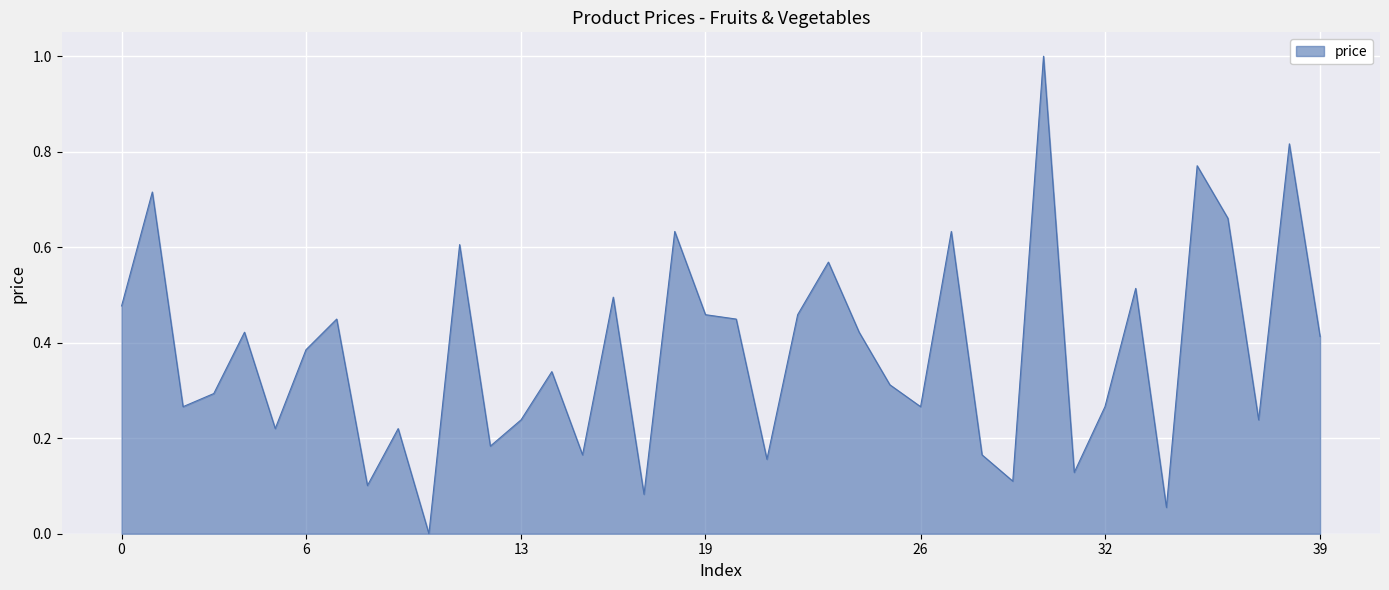

What is the greatest value displayed?

1.0